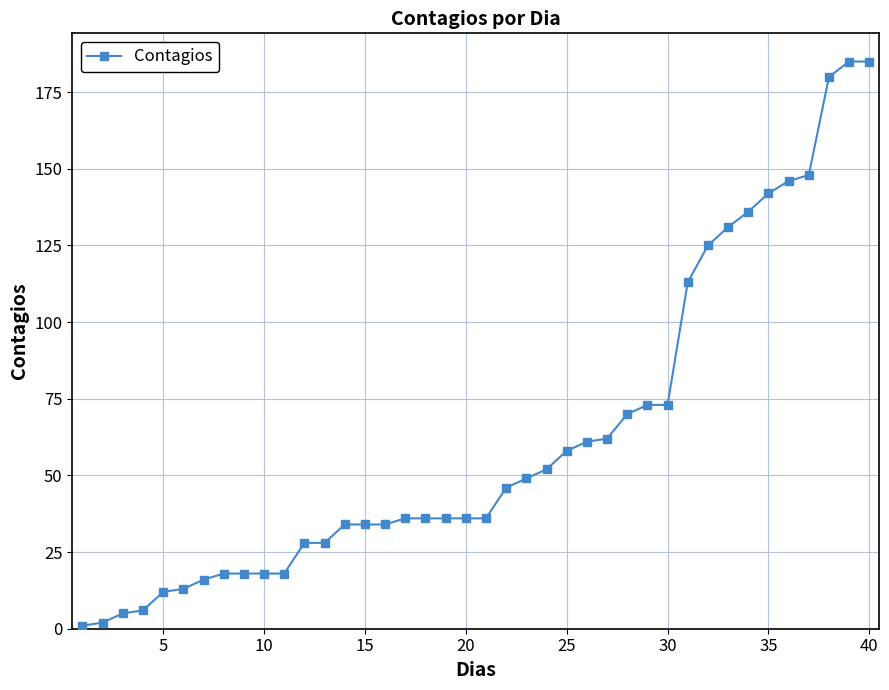

What is the greatest value displayed?

185